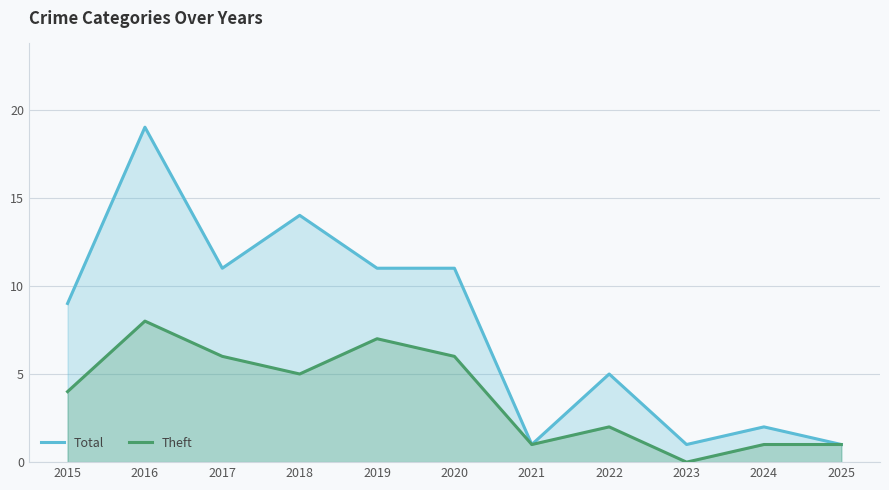

At which label does Total first exceed 9?

2016